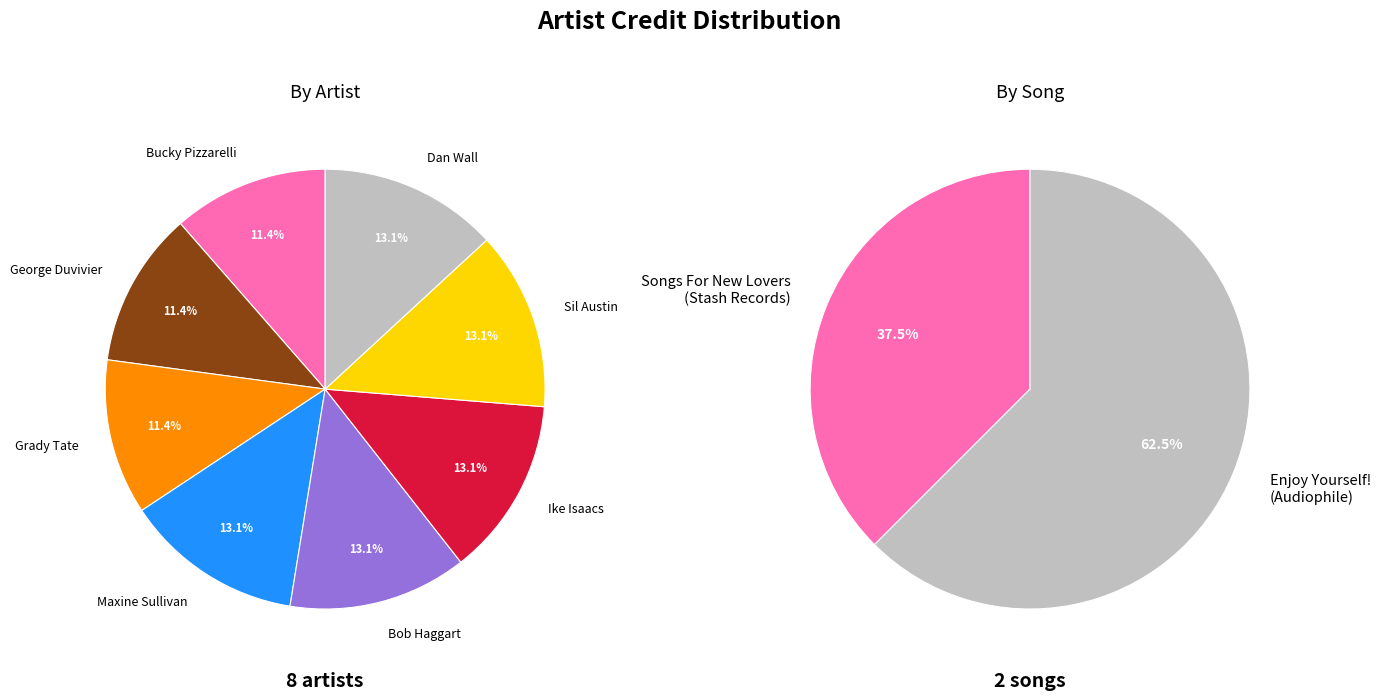

Is Bucky Pizzarelli the majority of the pie?

No